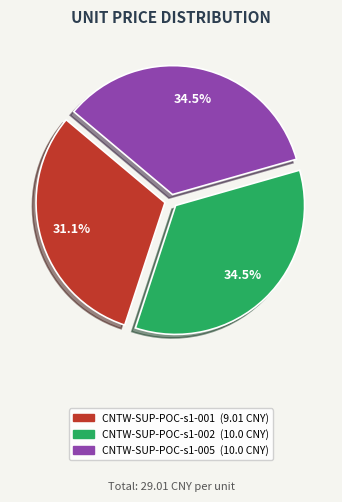

To the nearest percent, what is the combined percentage of CNTW-SUP-POC-s1-002 and CNTW-SUP-POC-s1-001?

66%